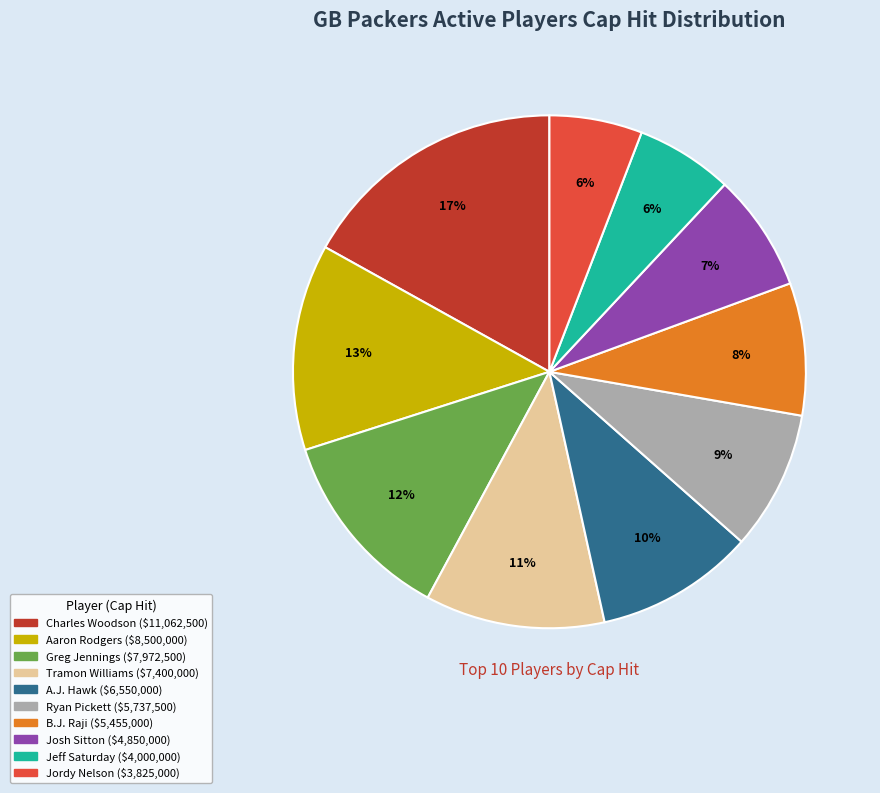

True or false: Josh Sitton accounts for 17% of the total.

False